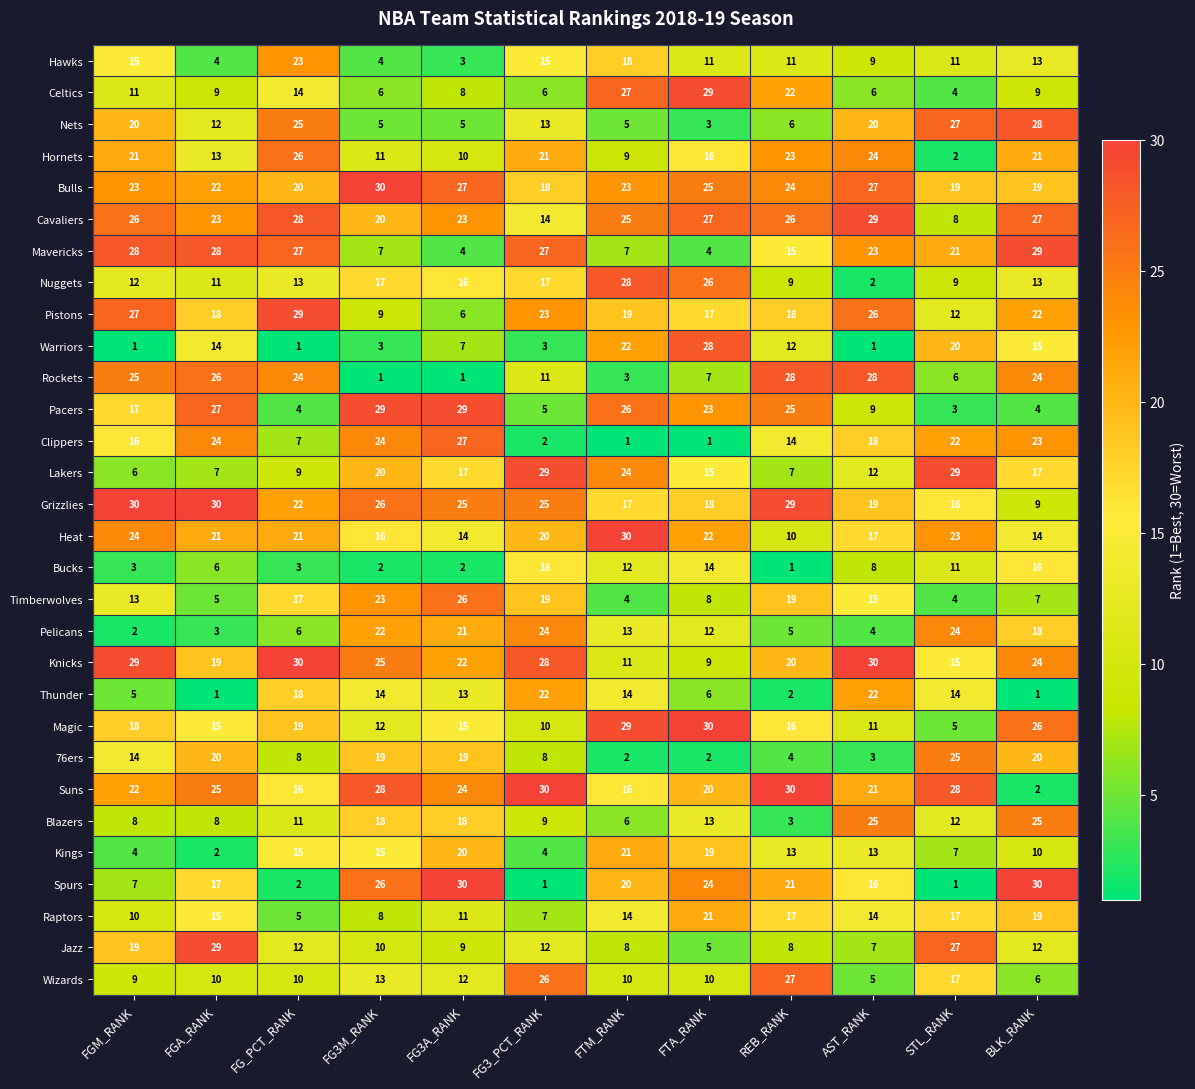

What is the difference between the second highest and minimum values in the Mavericks series?

24